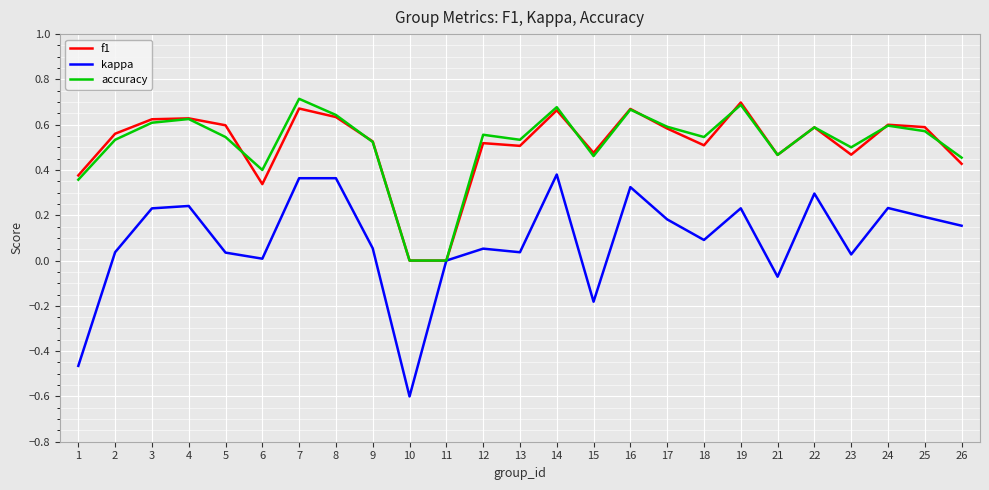

Which series changed the most between 3 and 11?

f1